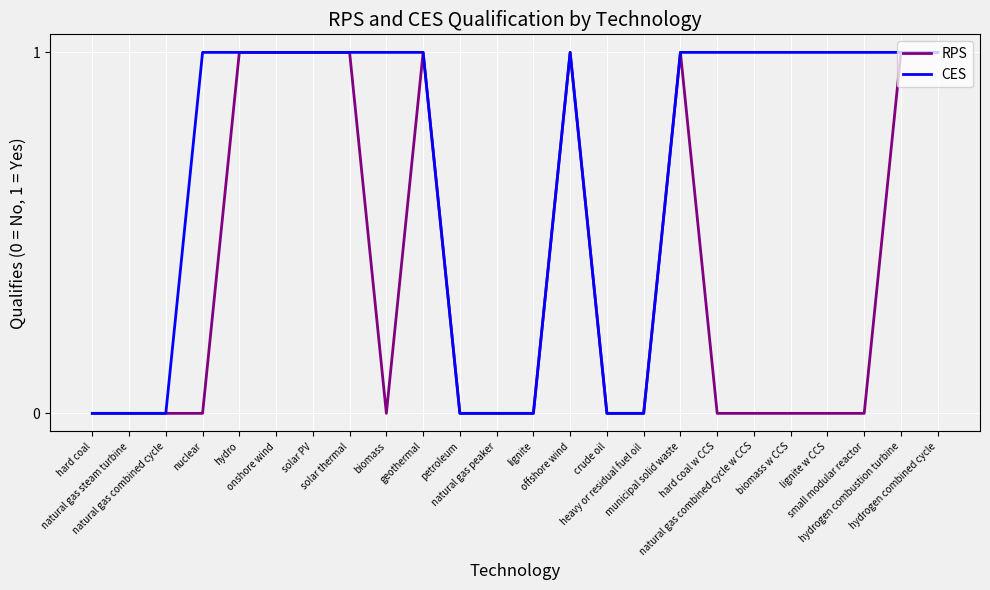

Which series has the largest total across all categories?

CES